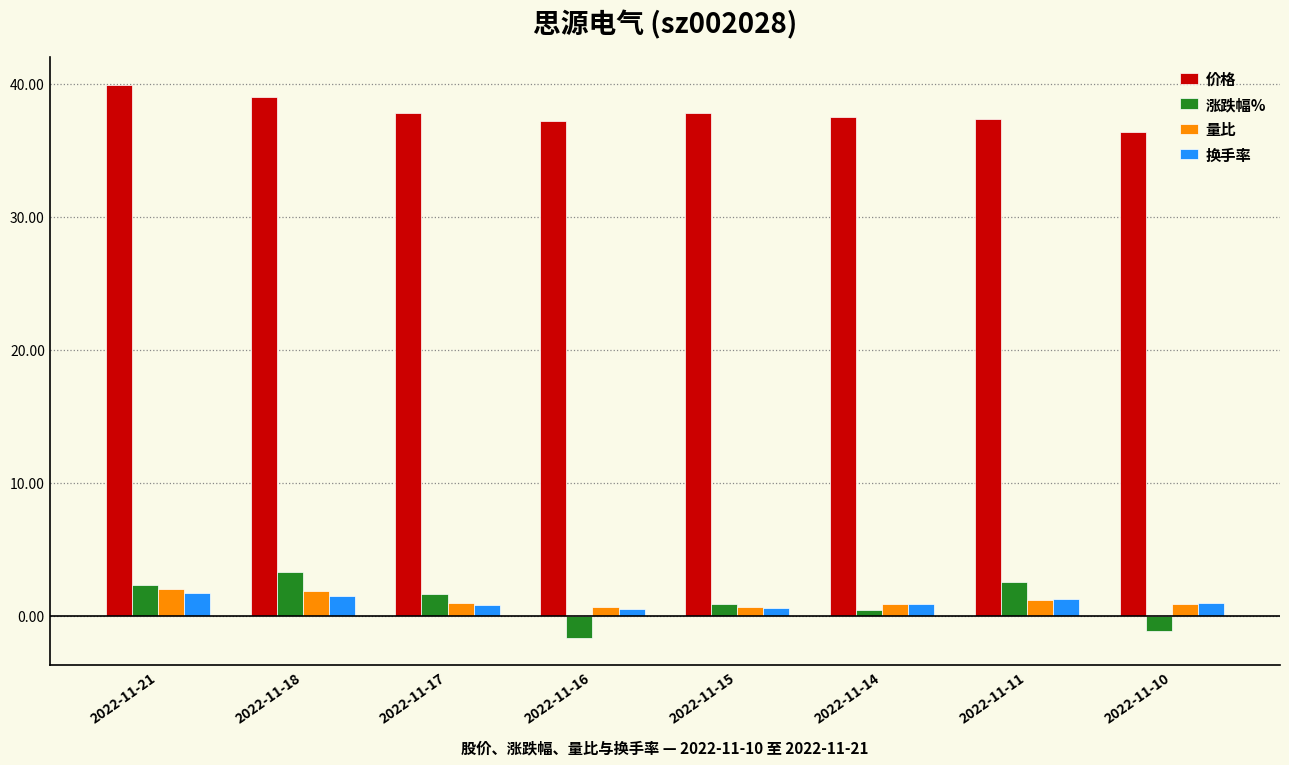

How many distinct data groups are displayed?

4